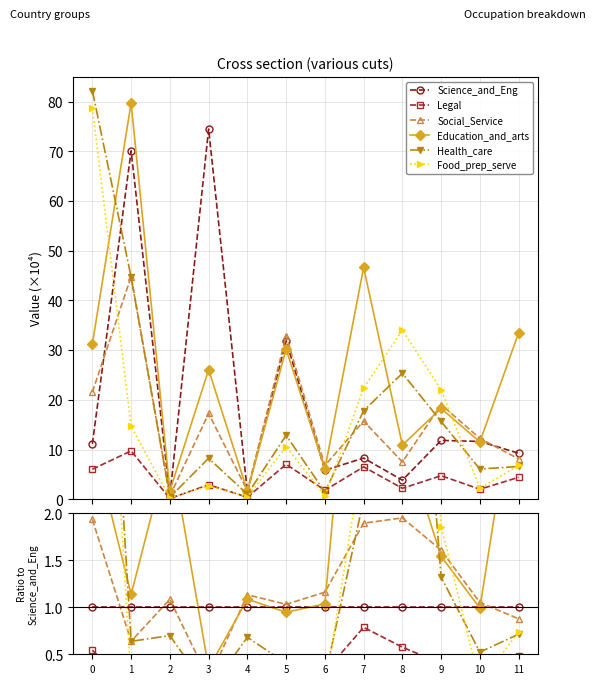

Is this an area chart (filled region under the line)?

No